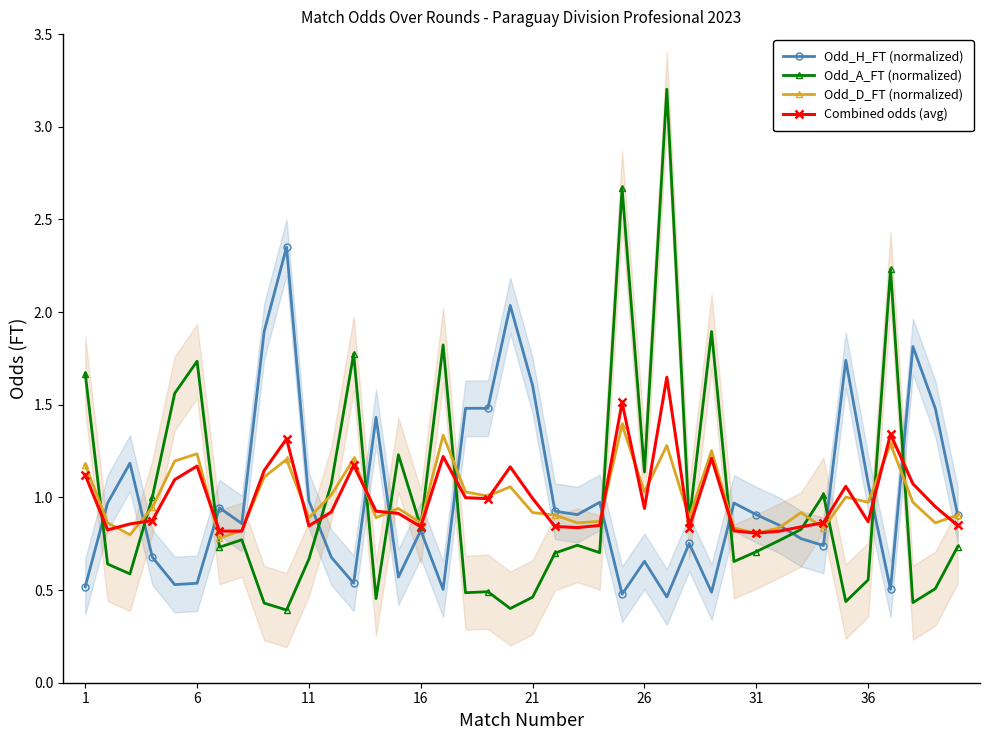

In Odd_H_FT (normalized), how many points are higher than both neighbors (excluding endpoints)?

12